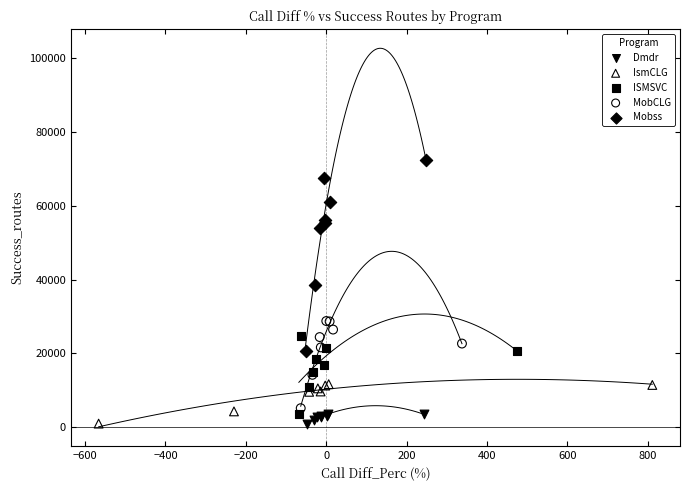

What are all the series names shown in the legend?

Dmdr, IsmCLG, ISMSVC, MobCLG, Mobss